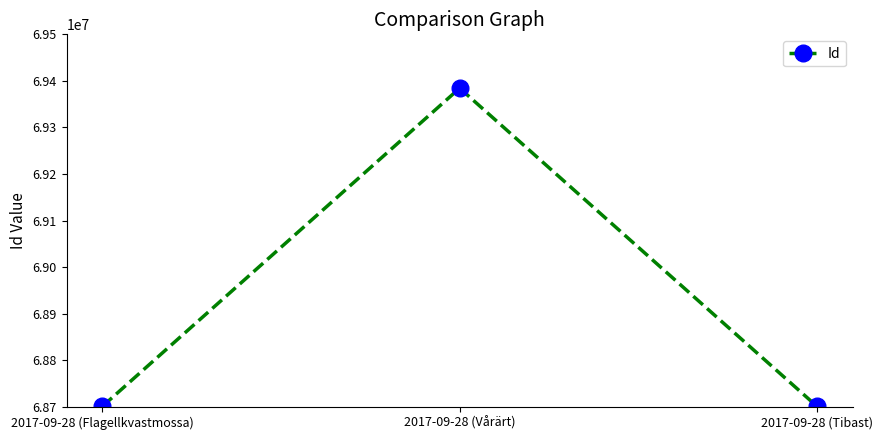

What is the maximum value shown in the chart?

69384417